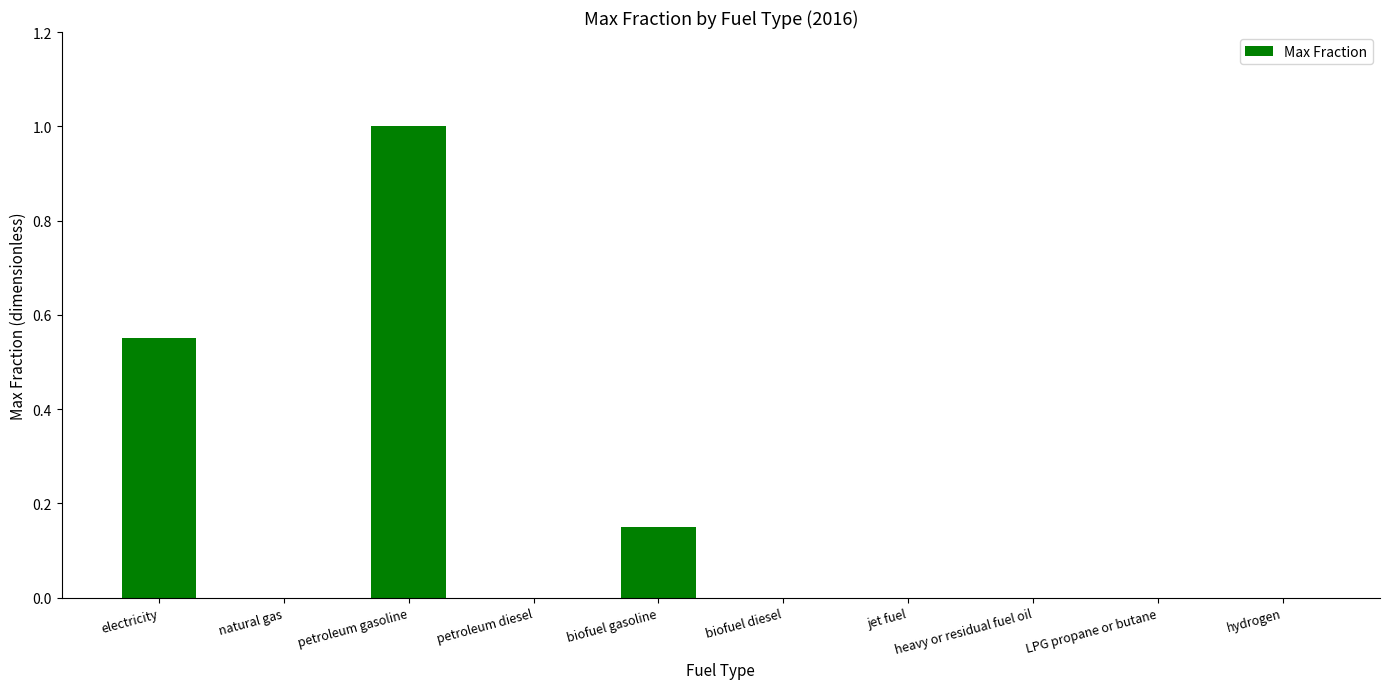

What is the sum of all values?

1.7